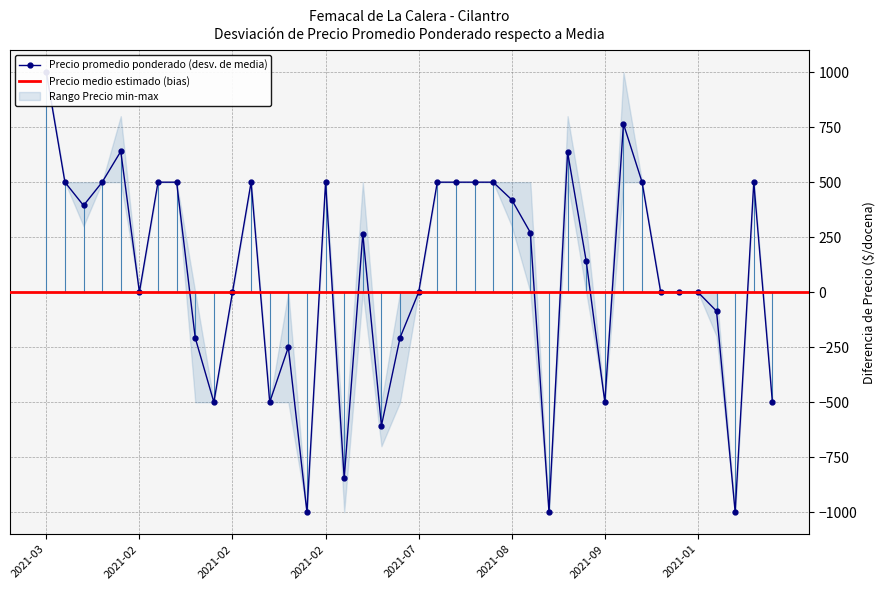

Count the number of categories in the chart.

40